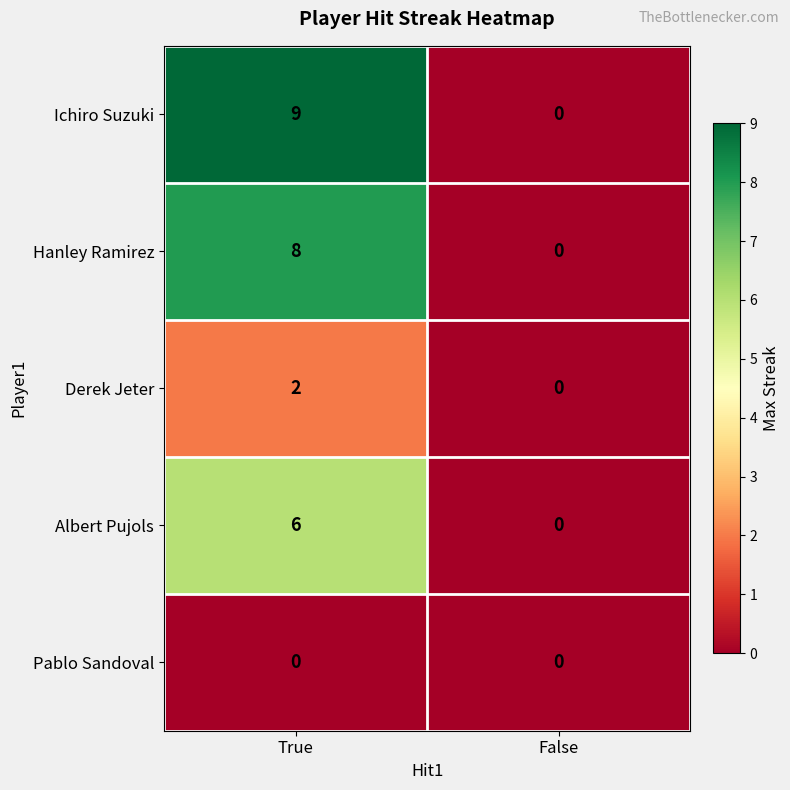

Which series has the widest spread of values?

Ichiro Suzuki